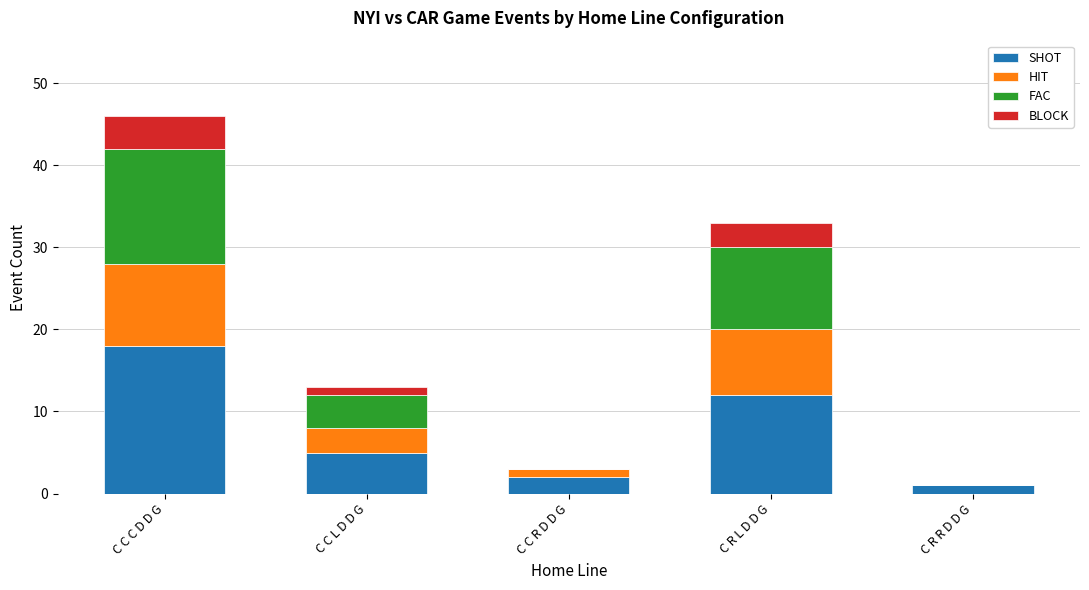

Are the bars grouped side by side (vs. stacked)?

No